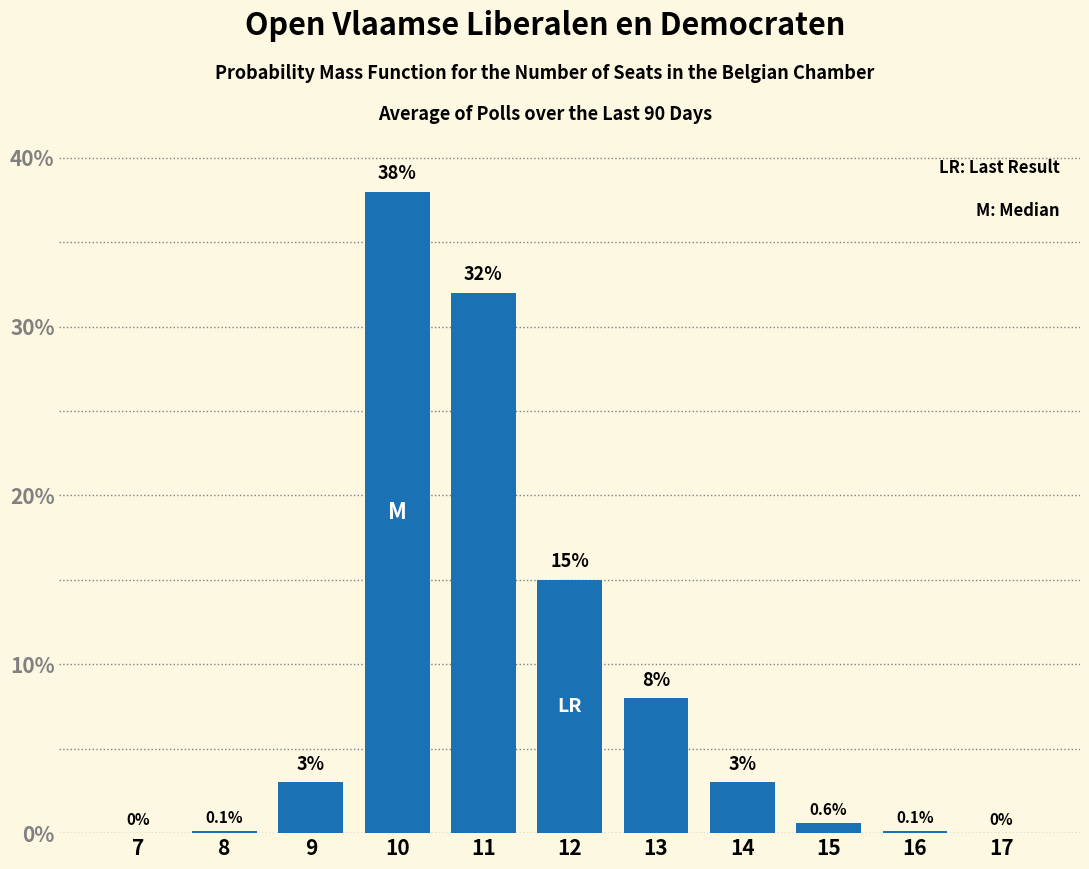

Reading left to right, what are all the values shown in this chart?

7=0.0	8=0.1	9=3.0	10=38.0	11=32.0	12=15.0	13=8.0	14=3.0	15=0.6	16=0.1	17=0.0